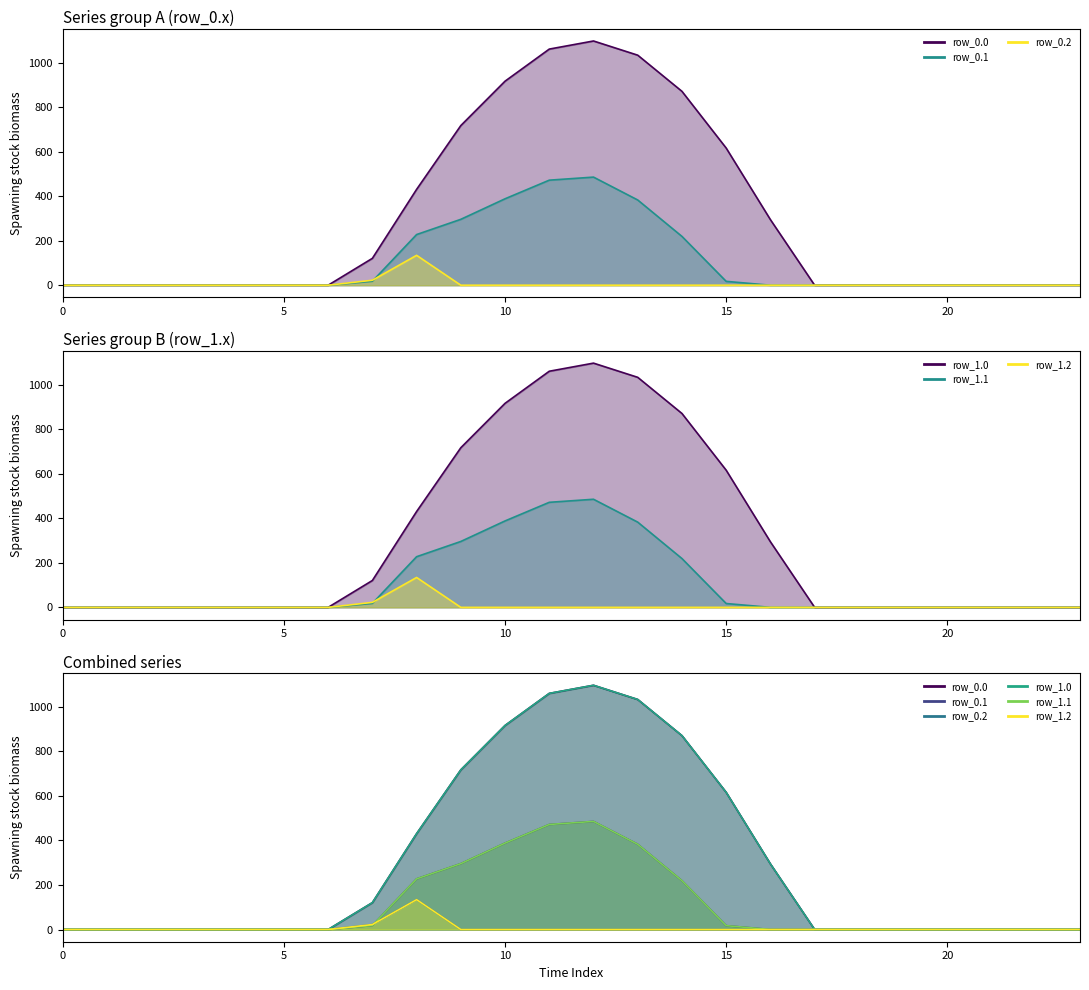

The row_1.1 series shows 0.0 at 16. True or false?

True